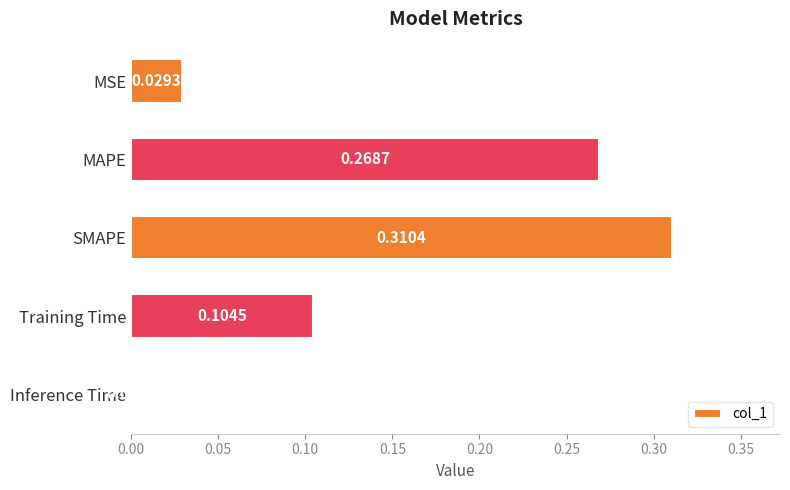

Does the chart contain stacked bars?

No